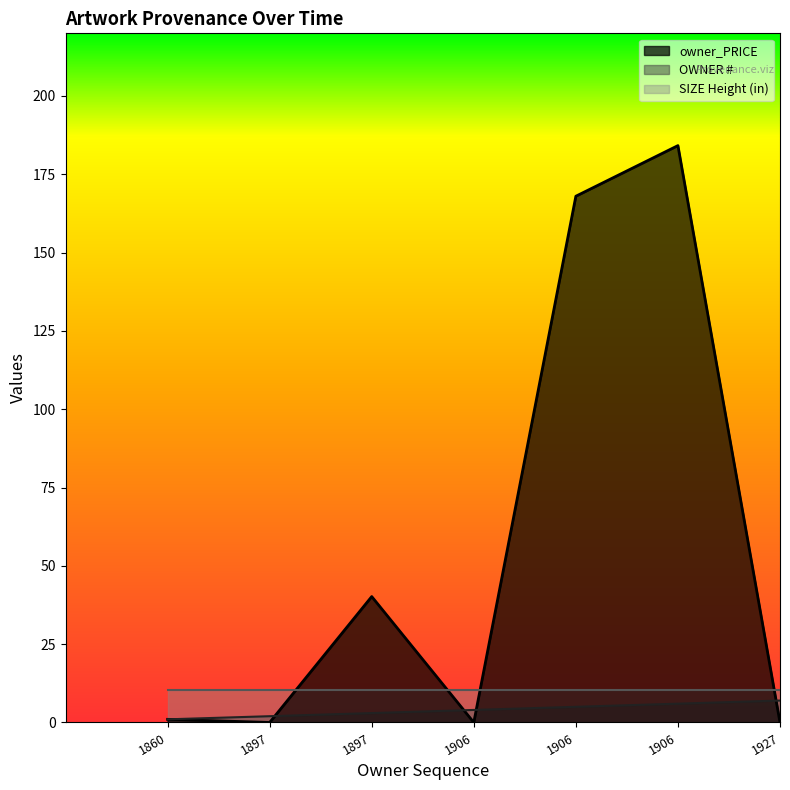

How many OWNER # values are between 2 and 6?

5